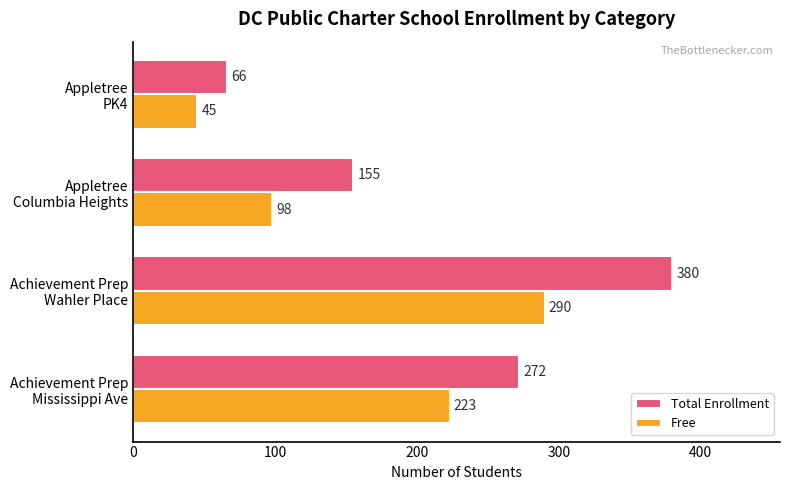

Which series has the largest range (max minus min)?

Total Enrollment